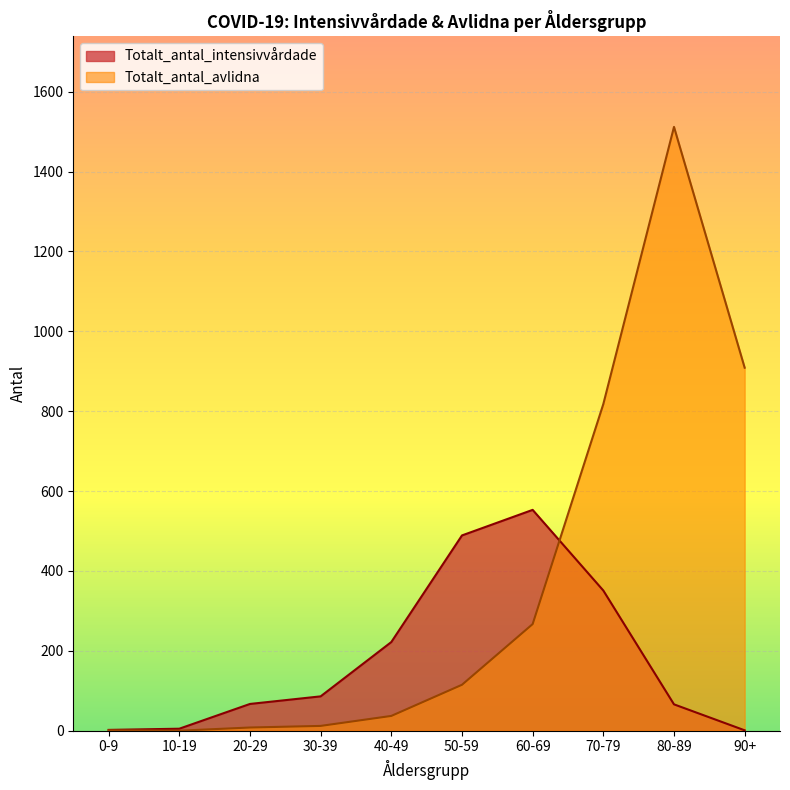

What position from the left is 80-89?

9